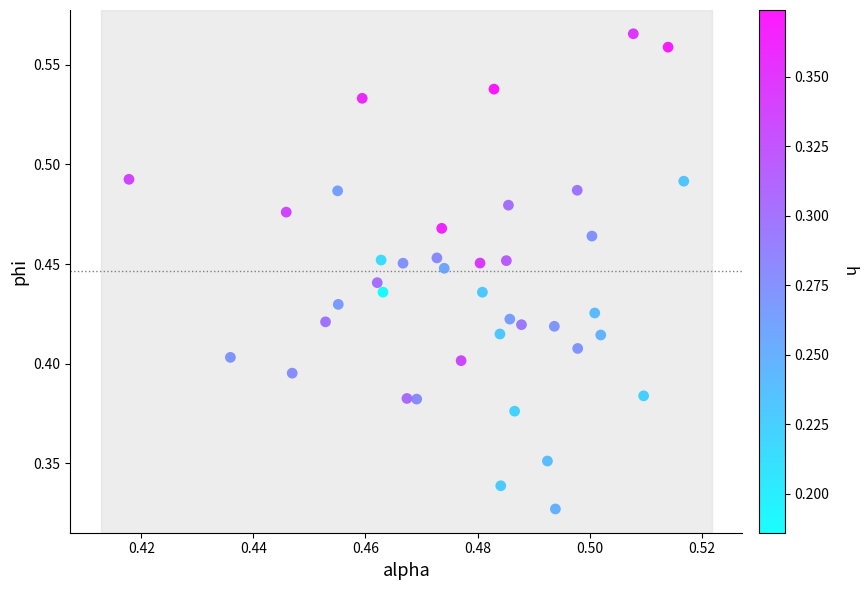

How many points are shown in the scatter plot?

40